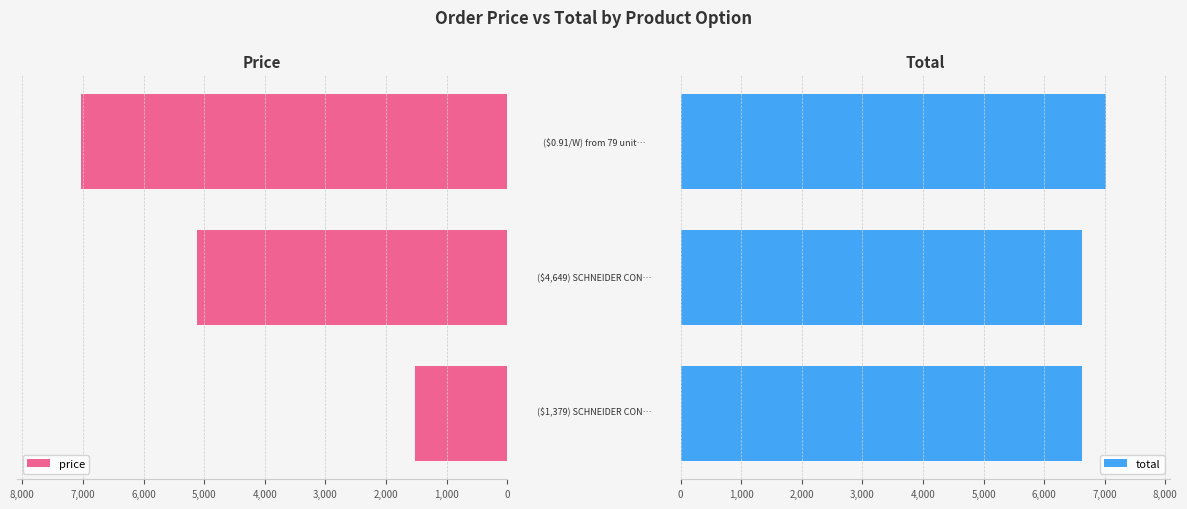

Reading left to right, what are all the values shown in this chart?

price: 1516.9	5113.9	7027.0
total: 6630.8	6630.8	7027.0